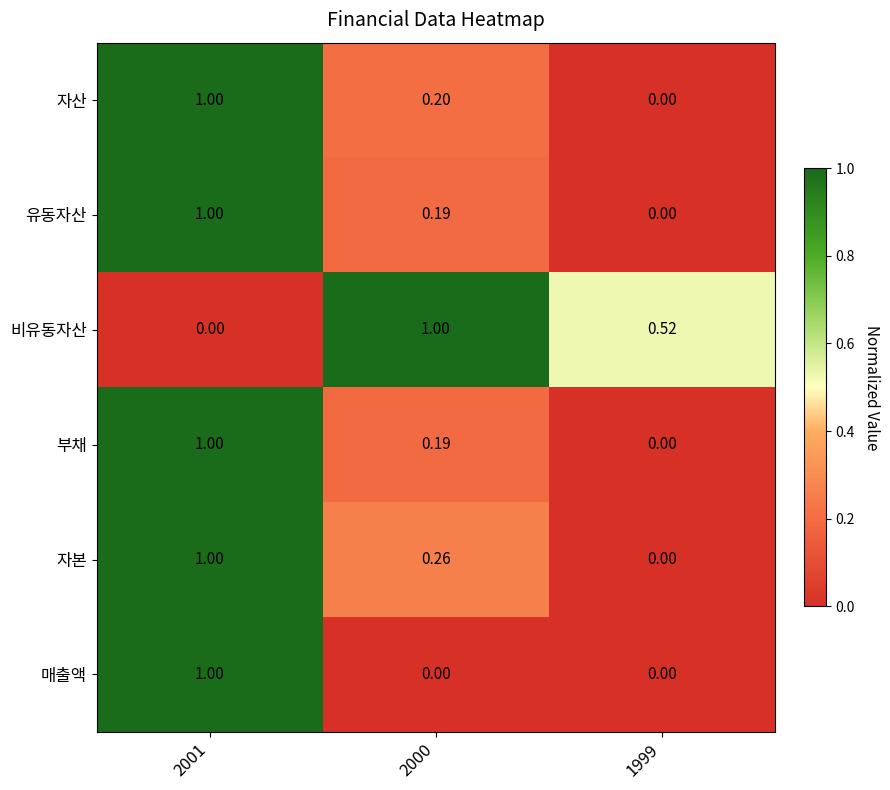

Which series changed the most between 2000 and 1999?

비유동자산